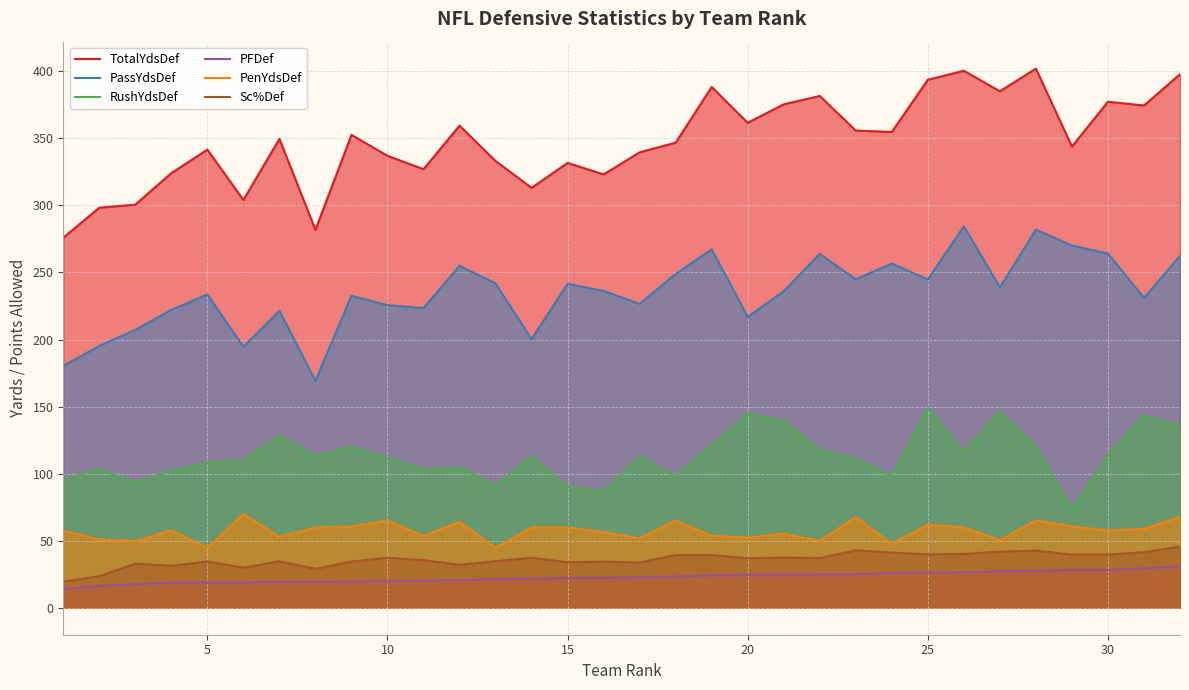

At which label does PFDef first exceed 22?

15